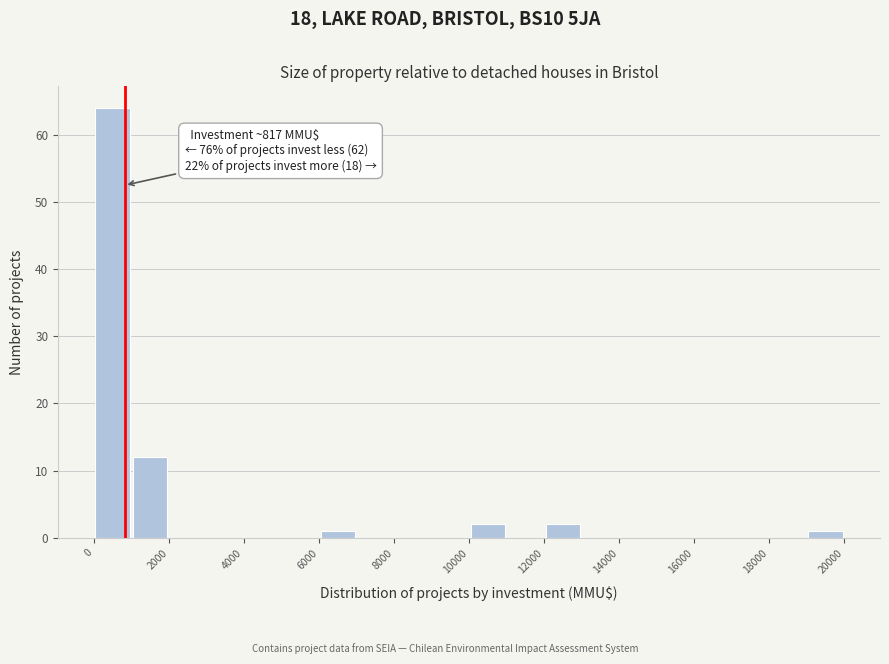

Over which range of the x-axis is the bar tallest?

0 to 1000